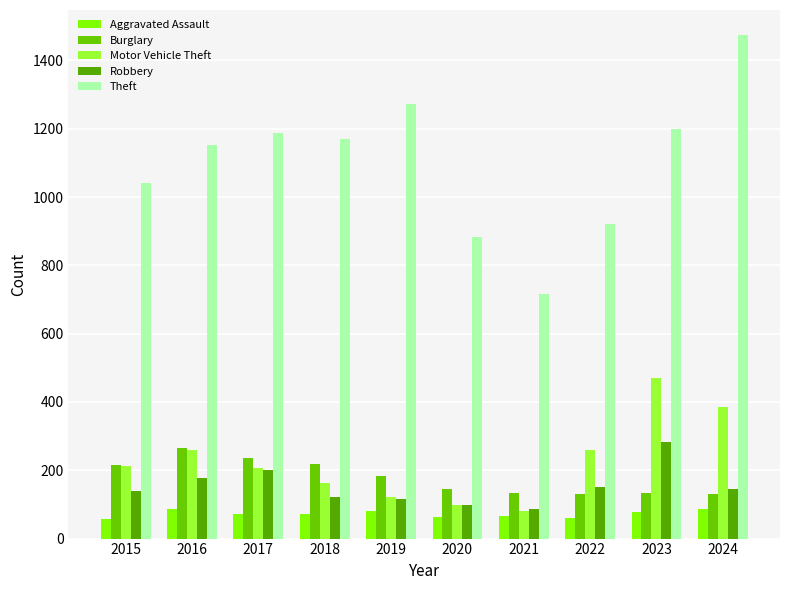

Count the number of categories in the chart.

10